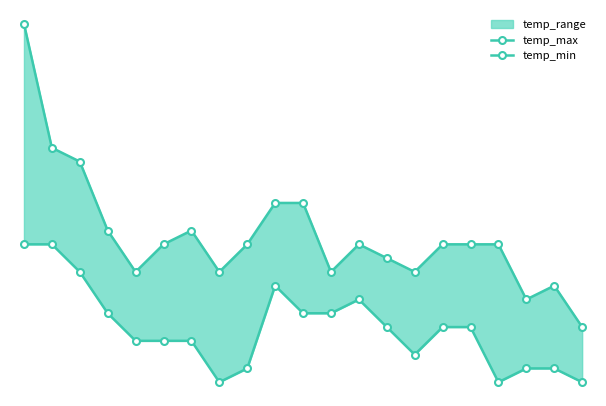

True or false: temp_min and temp_max intersect in this chart.

False